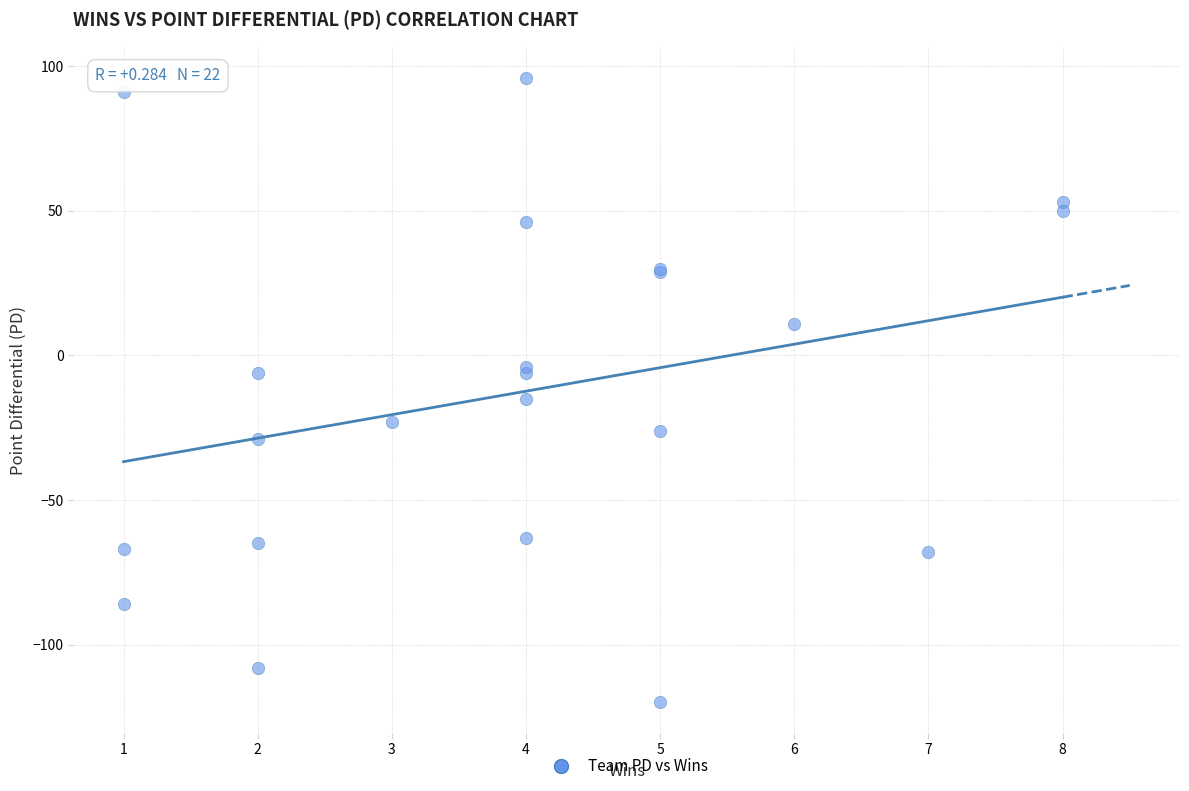

What Y value in the scatter plot is closest to -12?

-15